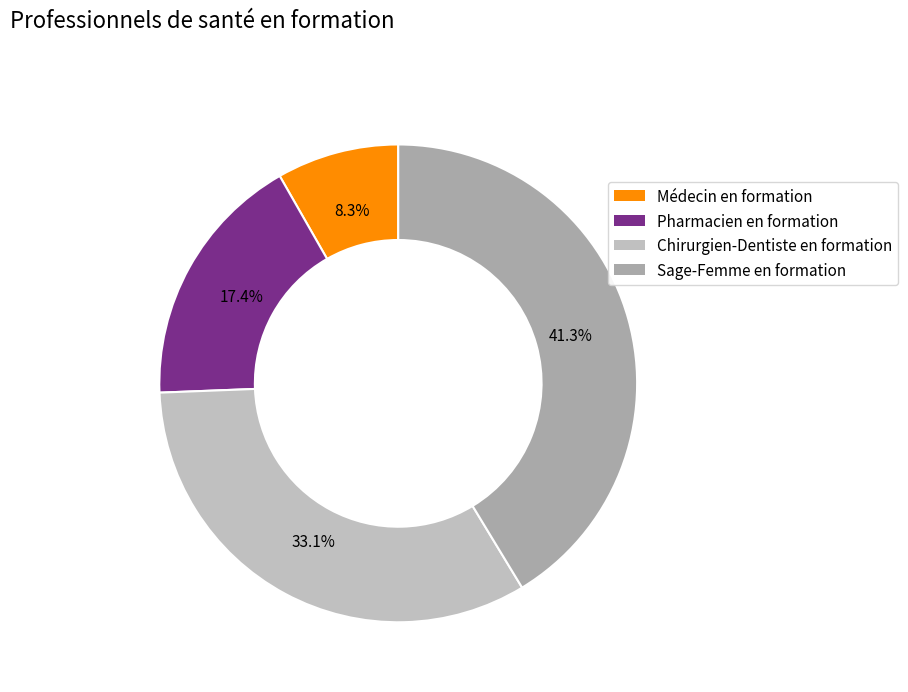

Rank the categories by value from highest to lowest.

Sage-Femme en formation, Chirurgien-Dentiste en formation, Pharmacien en formation, Médecin en formation